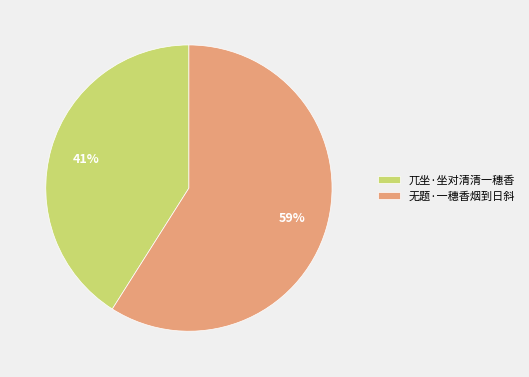

The 兀坐·坐对清清一穗香 slice represents 41% of the pie. True or false?

True